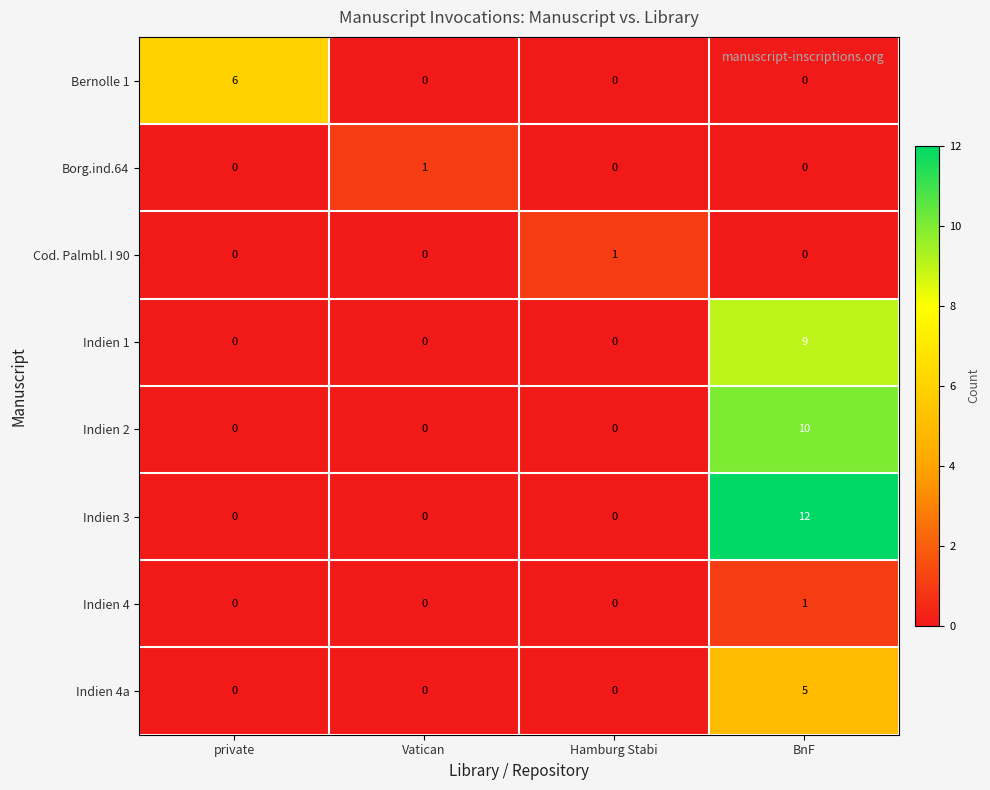

How many Indien 1 values are between 0 and 9?

4